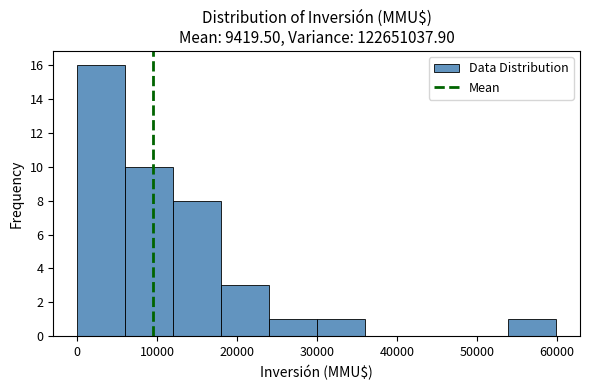

Reading left to right, transcribe this chart: for each bar, give the range it covers on the x-axis and its height. Neither the bar edges nor the heights are printed on the chart, so give them approximately, as read against the axes.

0 to 6000: 16
6000 to 12000: 10
12000 to 18000: 8
18000 to 24000: 3
24000 to 30000: 1
30000 to 36000: 1
36000 to 42000: 0
42000 to 48000: 0
48000 to 54000: 0
54000 to 60000: 1